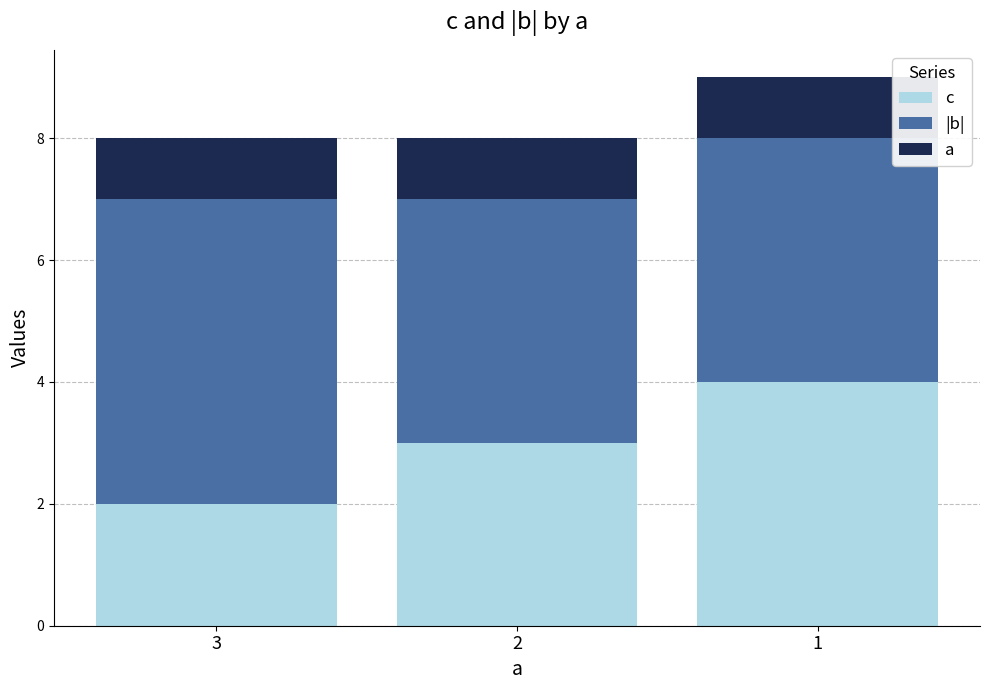

At how many categories does at least one series exceed 4?

1